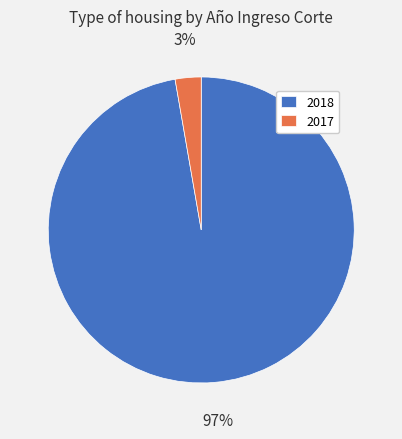

To the nearest percent, what percentage of the pie is 2017?

3%